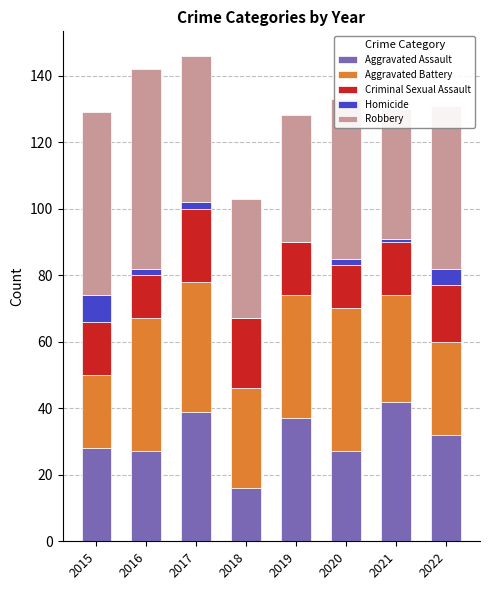

What is the highest value of the Aggravated Assault series?

42